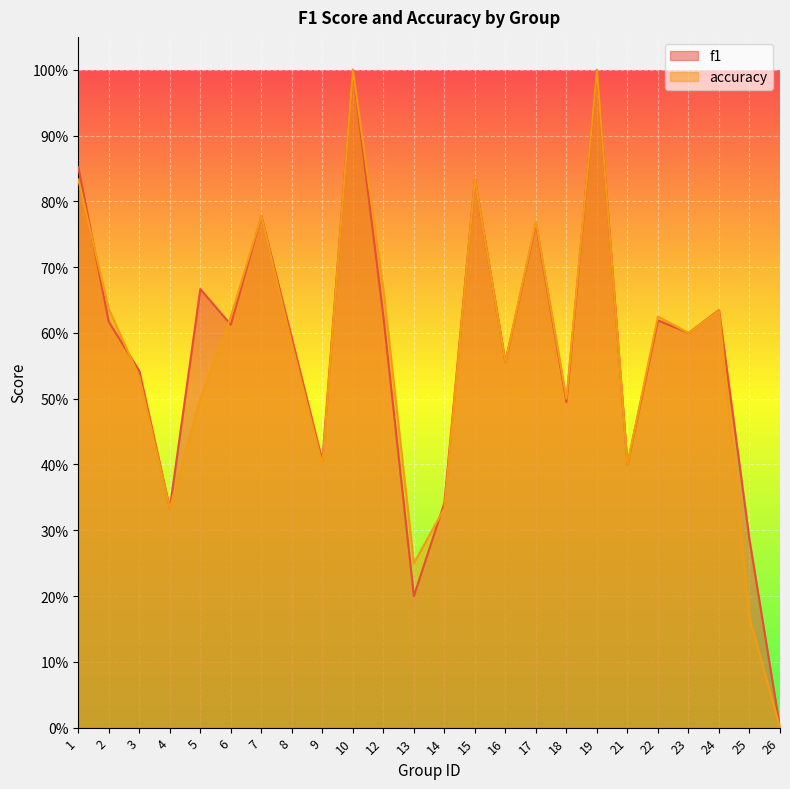

True or false: f1 has more than 2 interior local peaks.

True